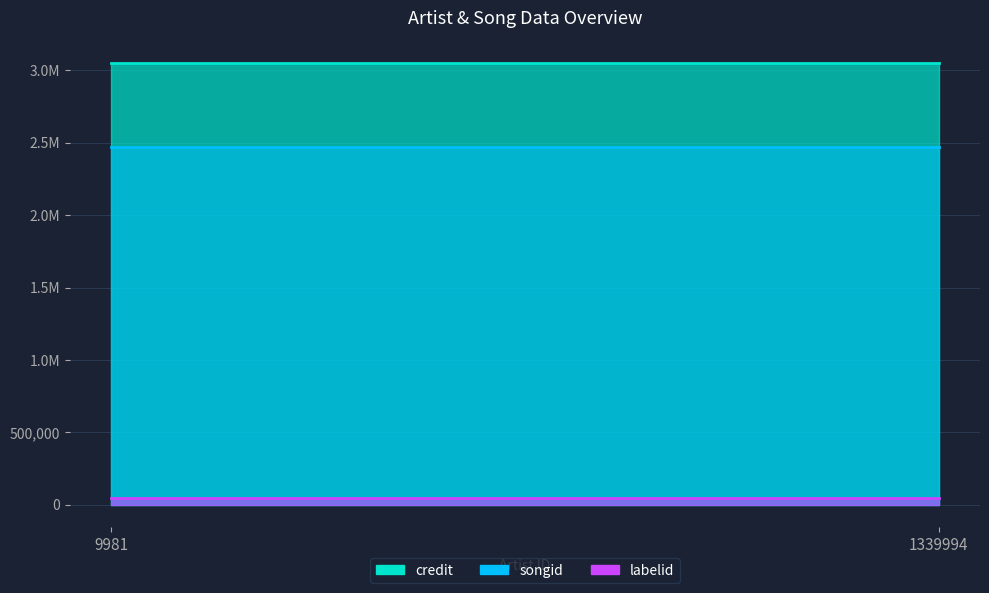

Between 9981 and 1339994, which series saw the biggest shift?

songid